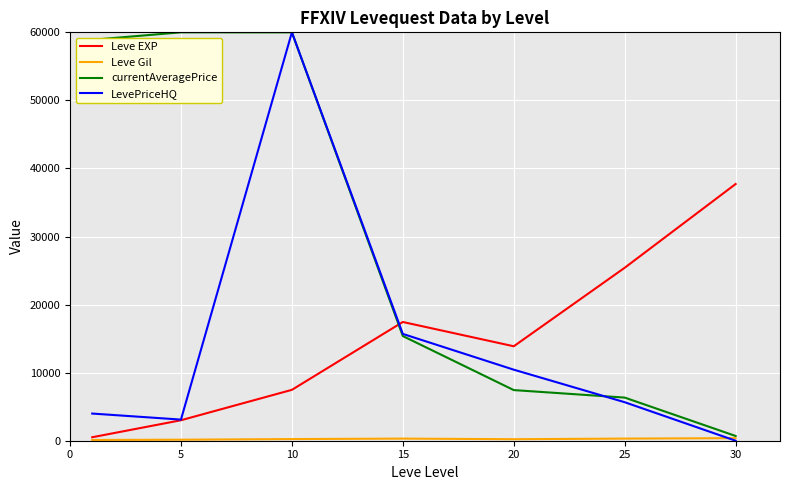

Which series has the largest total across all categories?

currentAveragePrice